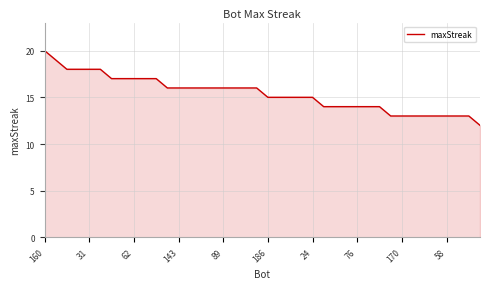

What is the smallest value displayed?

12